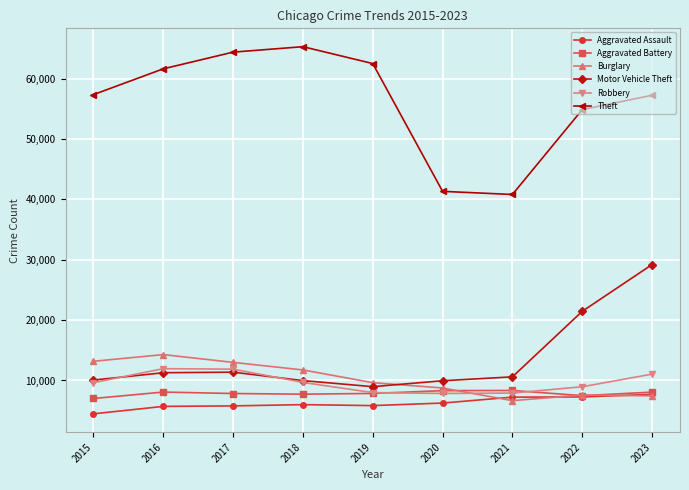

Is it true that Motor Vehicle Theft equals 9394 at 2022?

False